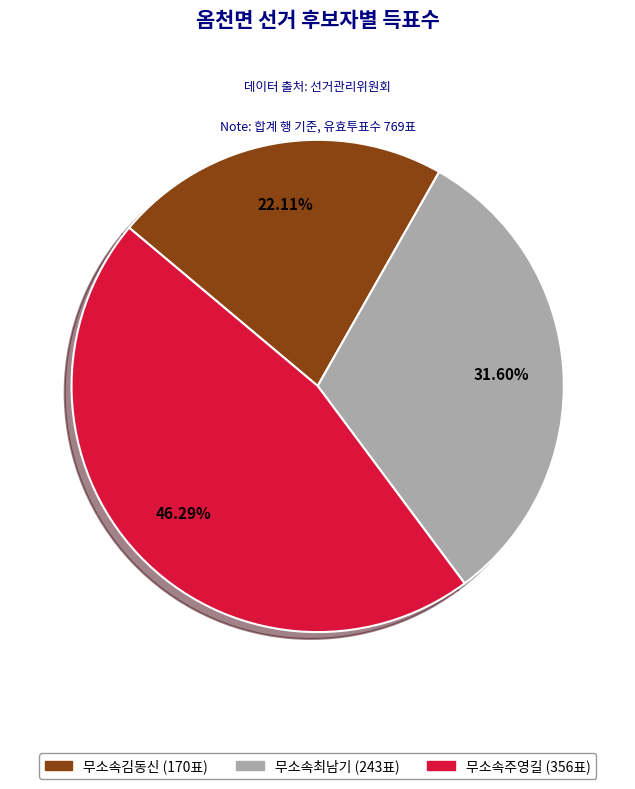

Is there a majority slice in this chart?

No